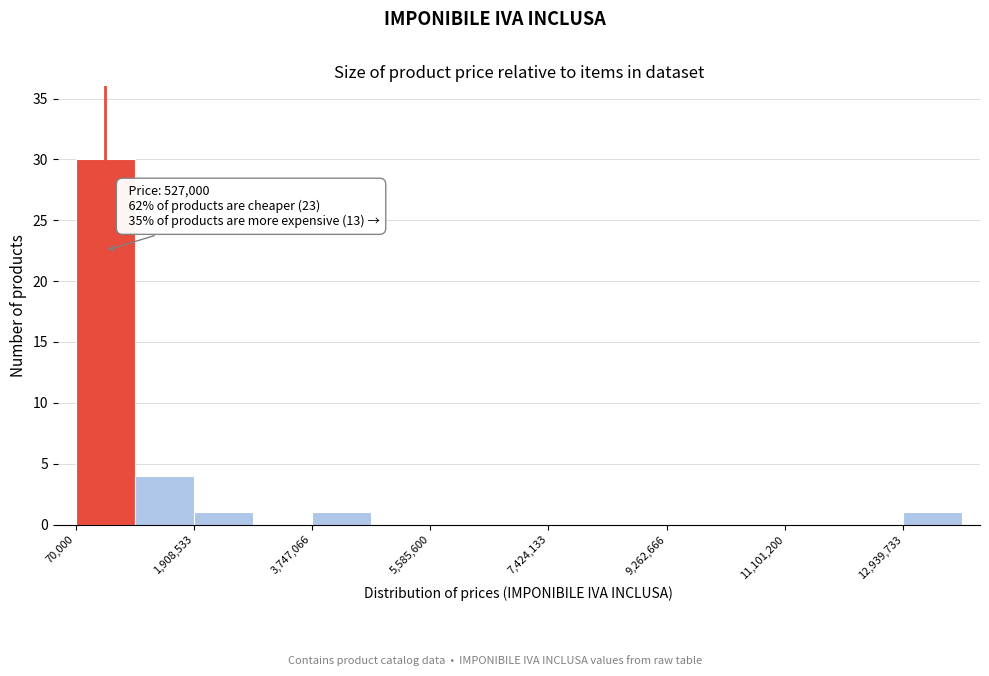

Which range on the x-axis has the tallest bar?

0 to 1000000